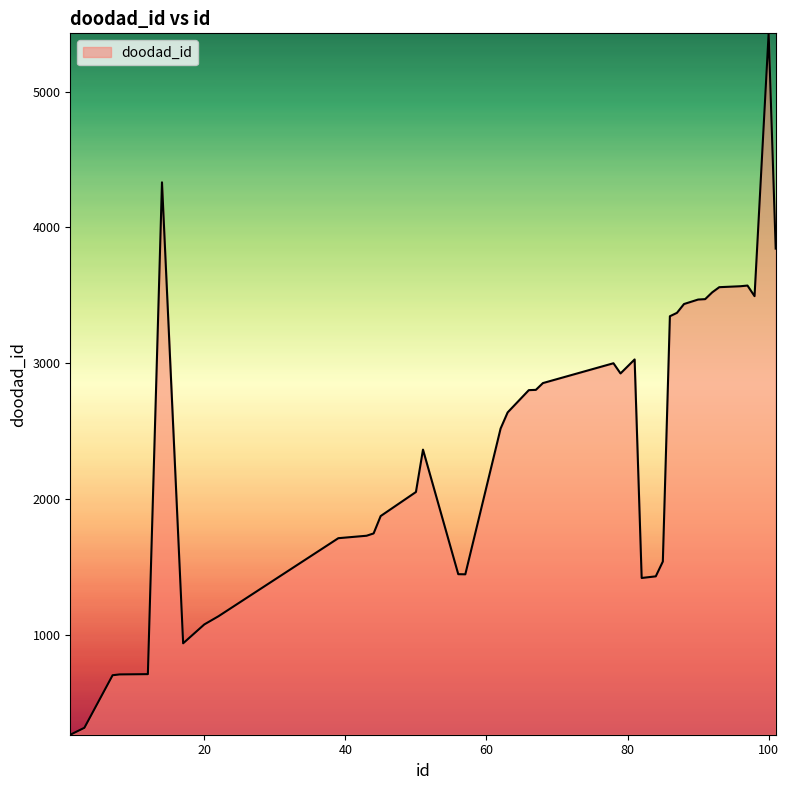

How many categories are shown in the chart?

40